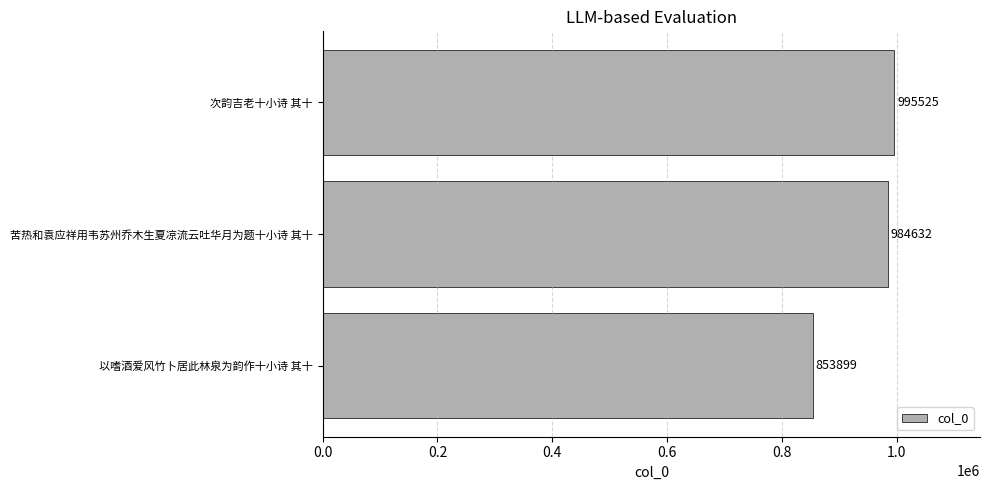

Reading bottom to top, extract all data points from this chart.

853899	984632	995525